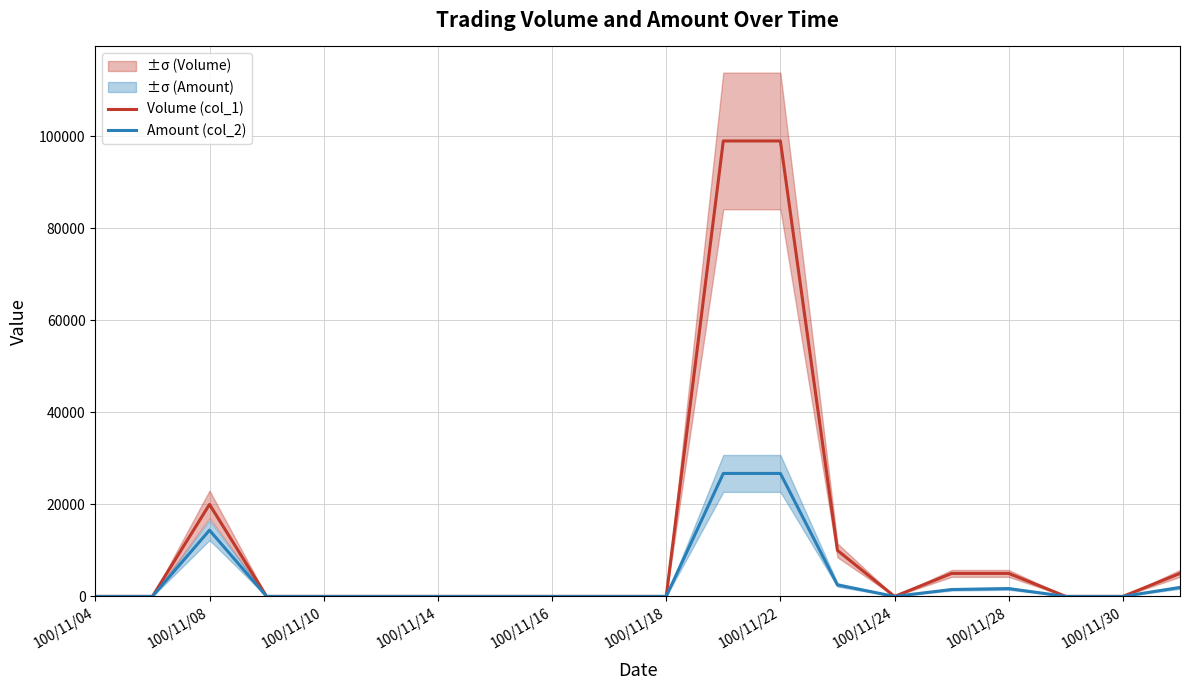

True or false: Amount (col_2) has a value of 0 at 100/11/30.

True